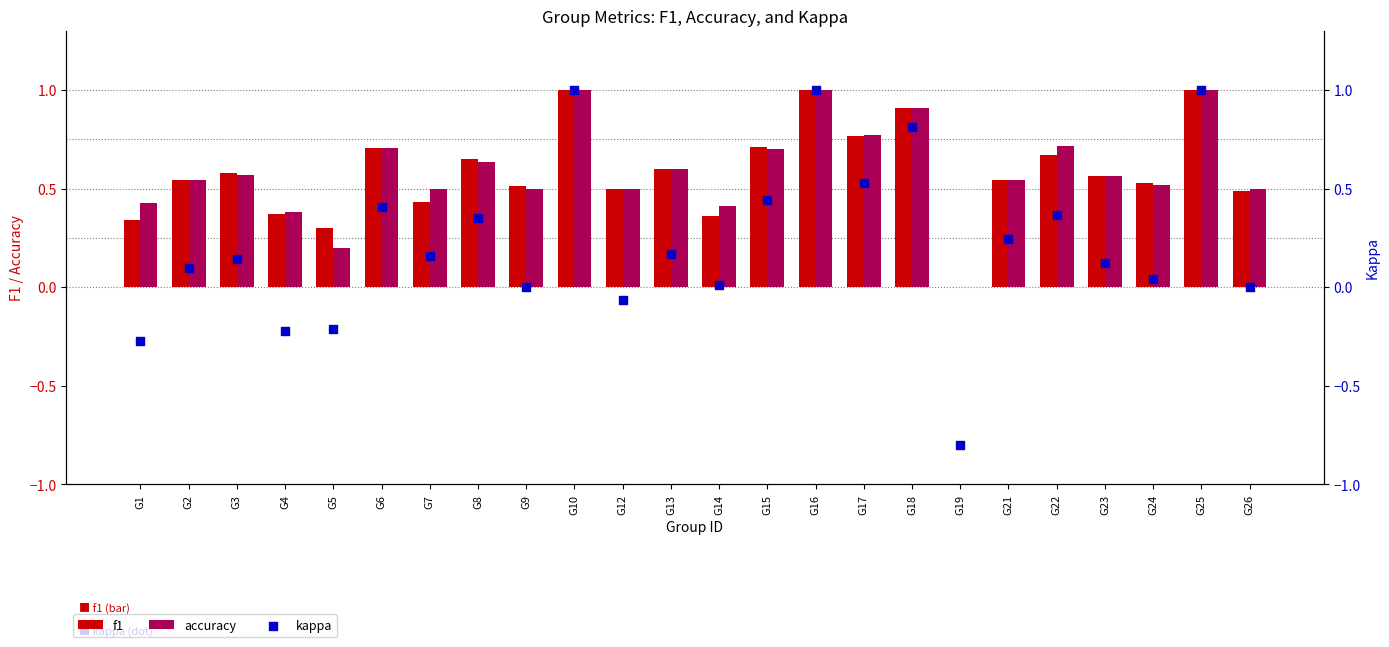

What is the total value across all series at G9?

1.0